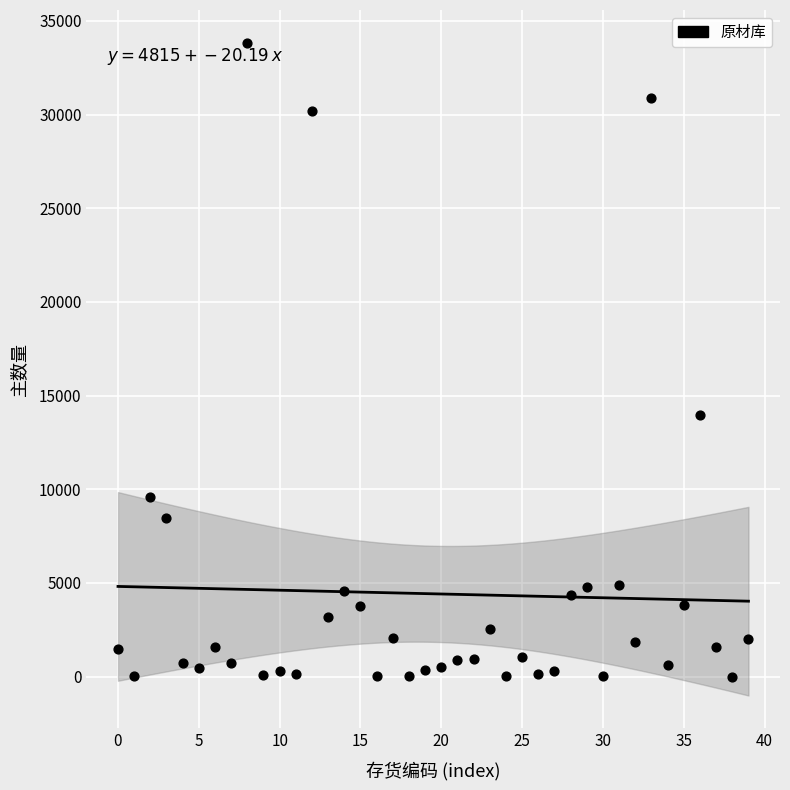

What is the range of Y values (max minus min)?

33837.5